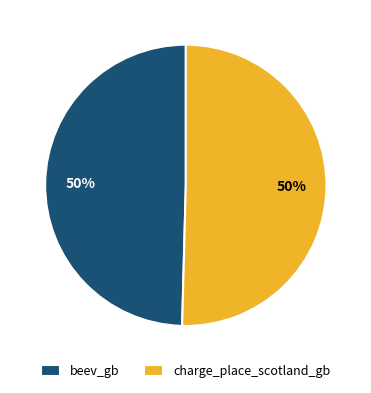

Is it true that charge_place_scotland_gb is 50% of the pie?

True